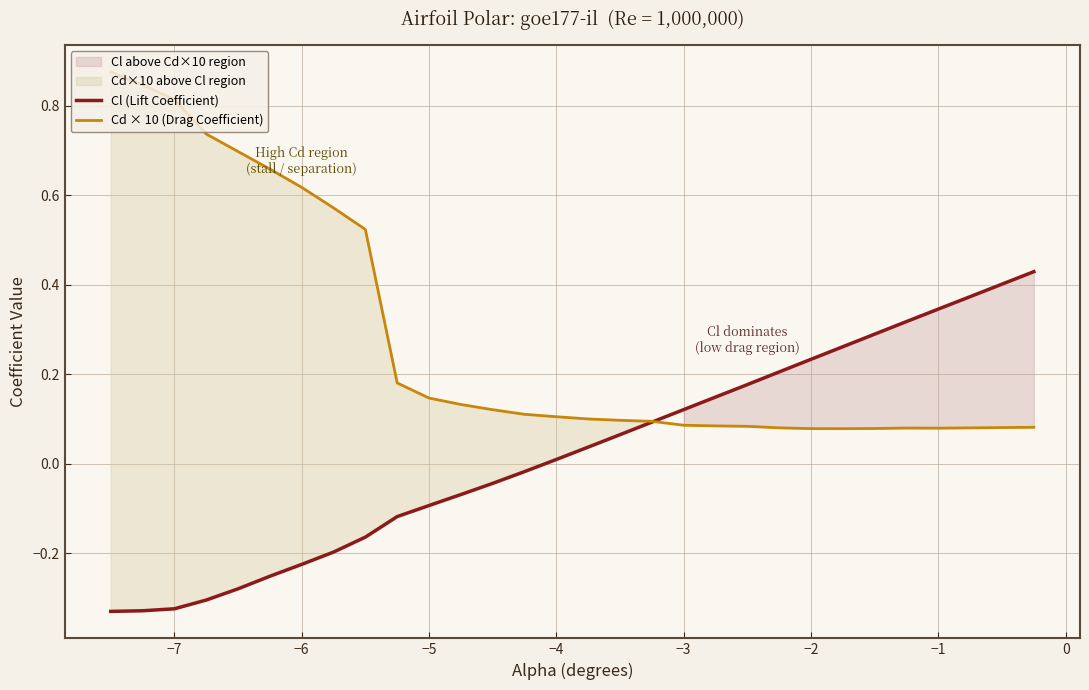

What is the difference between the second highest and minimum values in the Cd × 10 (Drag Coefficient) series?

0.8